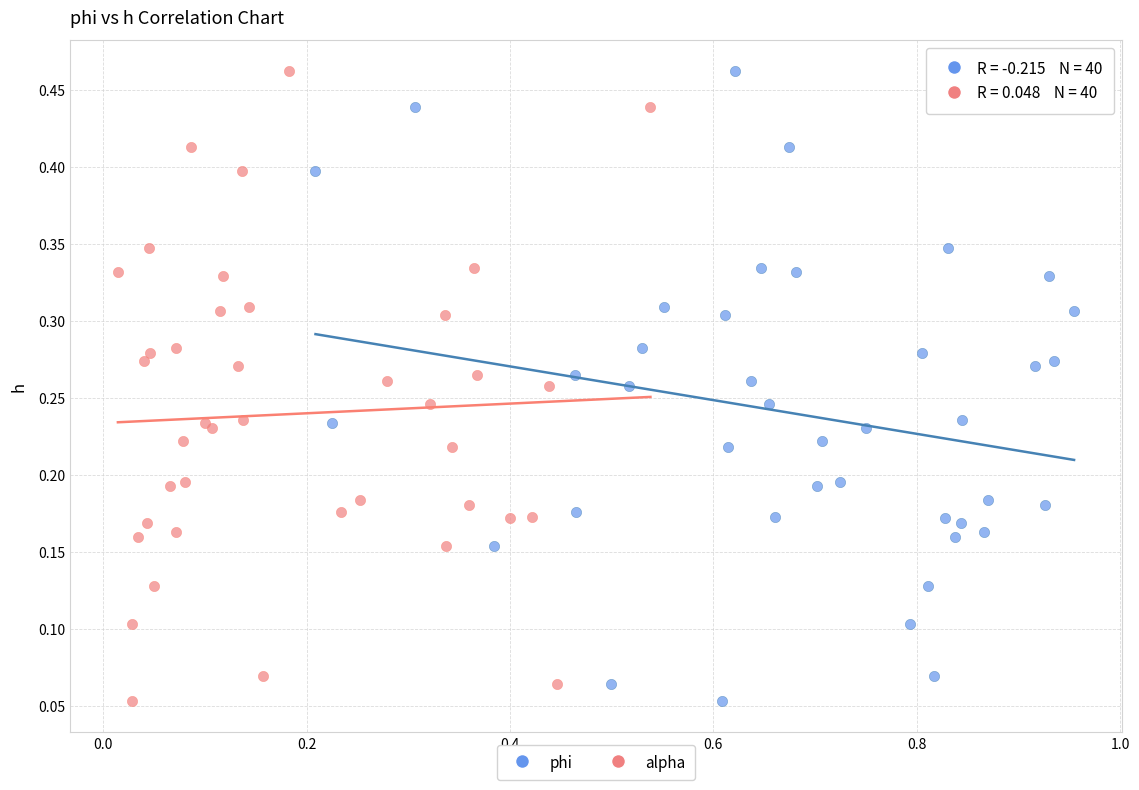

What are all the series names shown in the legend?

phi, alpha